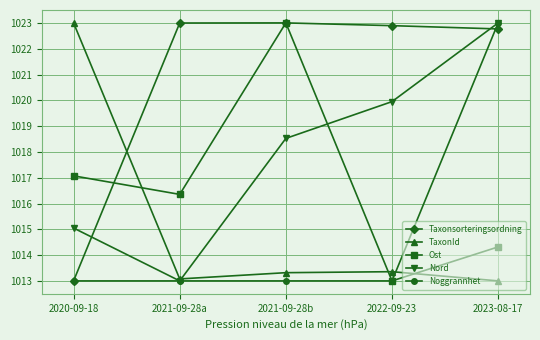

What is the greatest value displayed?

1023.0